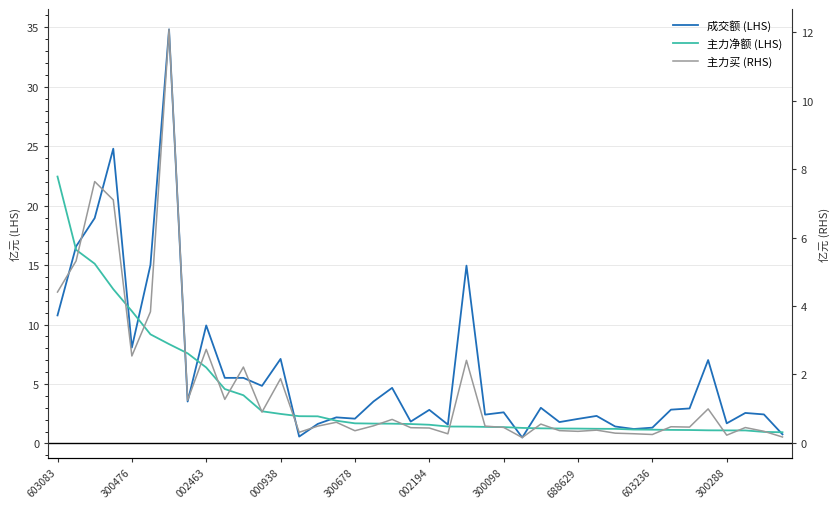

How many lines are shown in the chart?

3